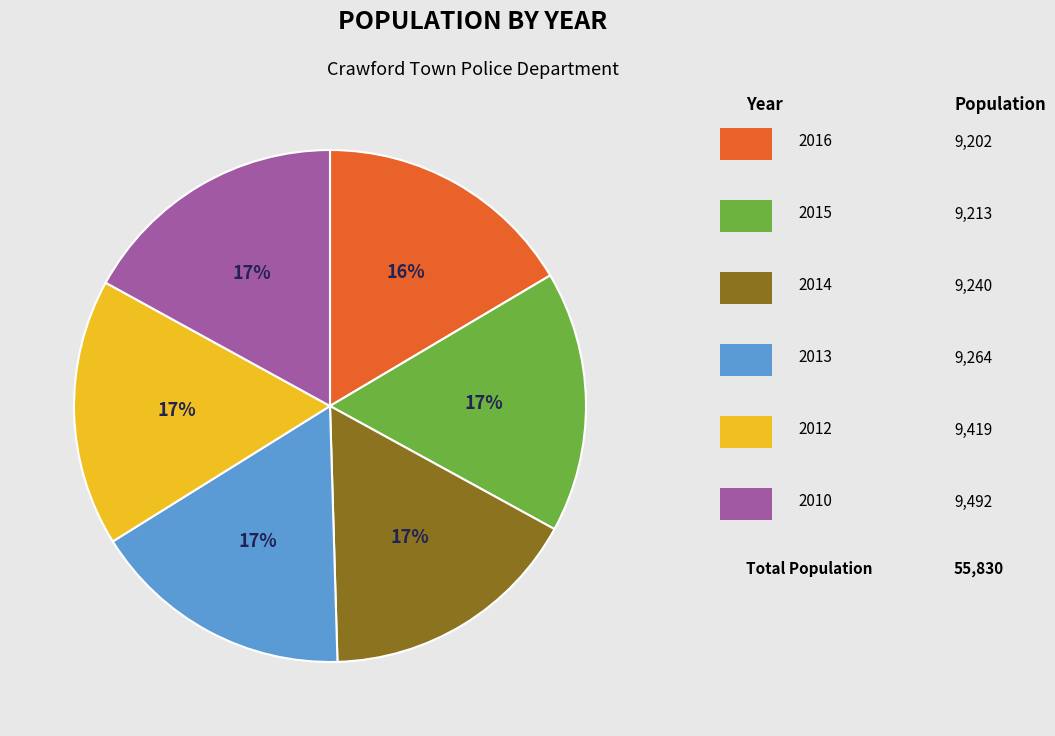

To the nearest percent, what is the difference between the largest and smallest slice percentages?

1%